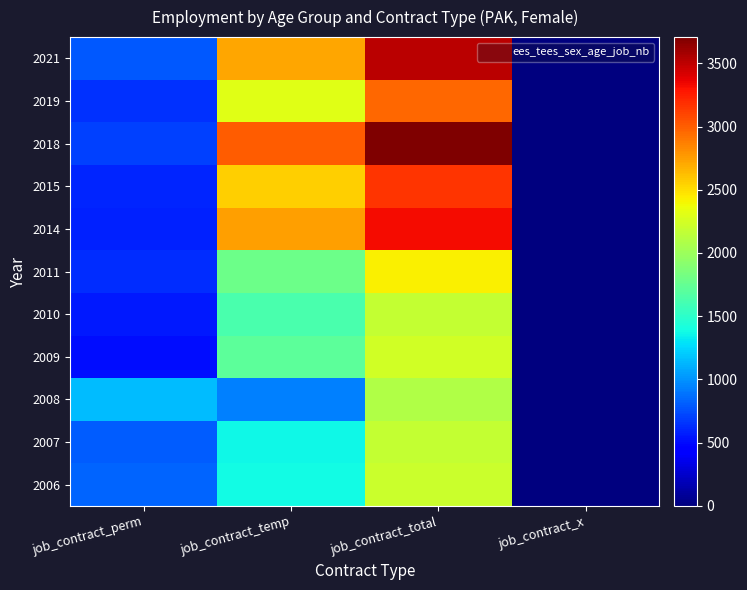

At which category is the sum across all series the highest?

job_contract_total